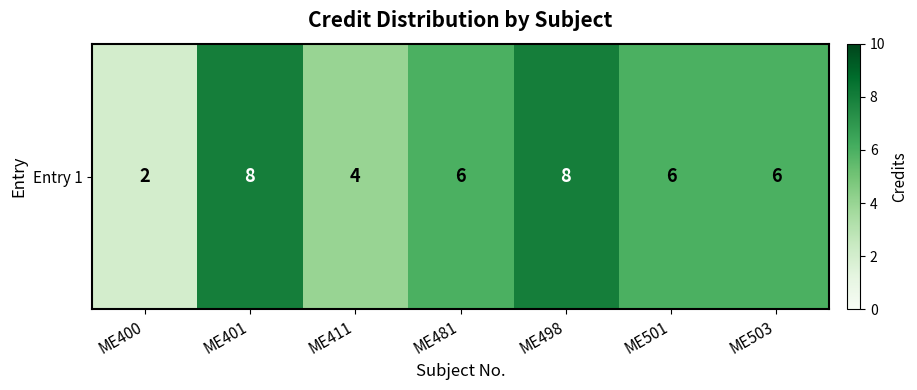

What is the sum of the values at ME411 and ME501?

10